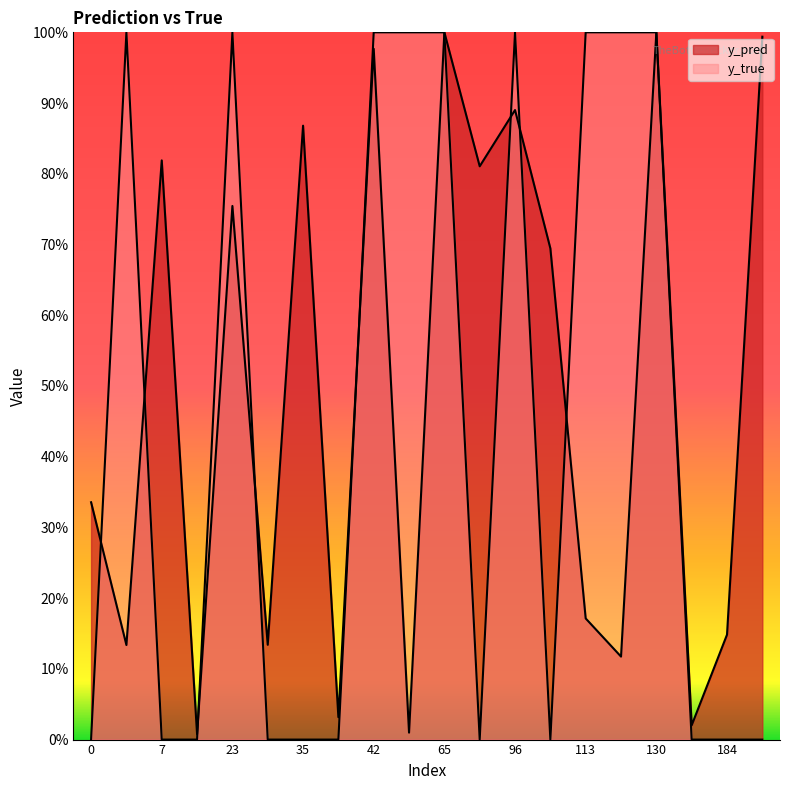

Where is y_pred nearest to the value 0?

10